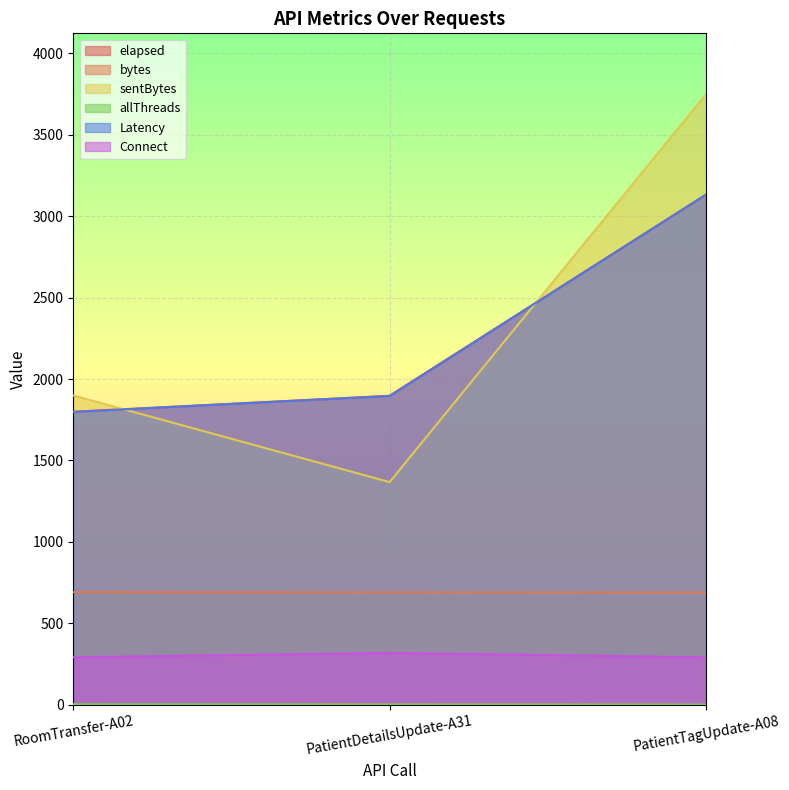

What is the lowest value of the Latency series?

1798